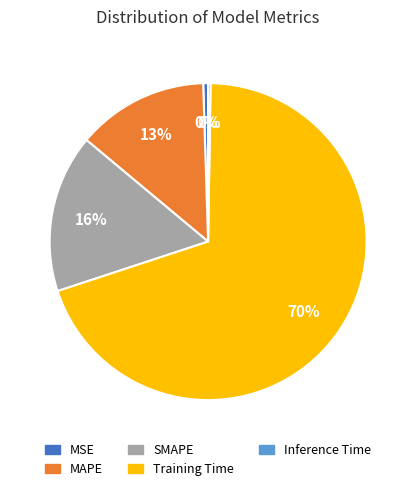

The Training Time slice represents 70% of the pie. True or false?

True